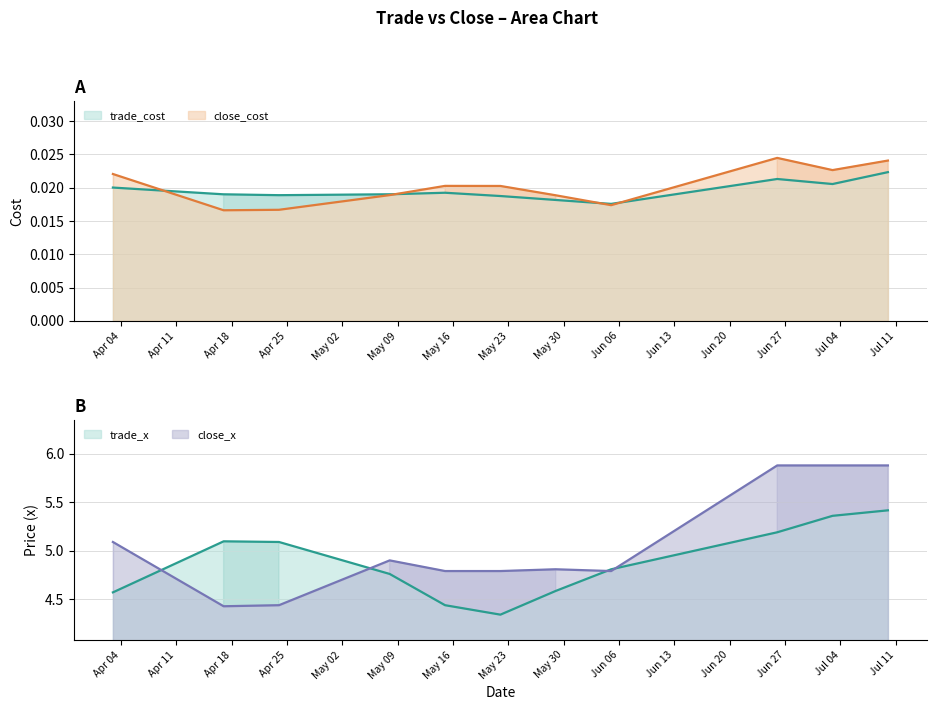

How many interior local peaks does the close_cost series have?

3